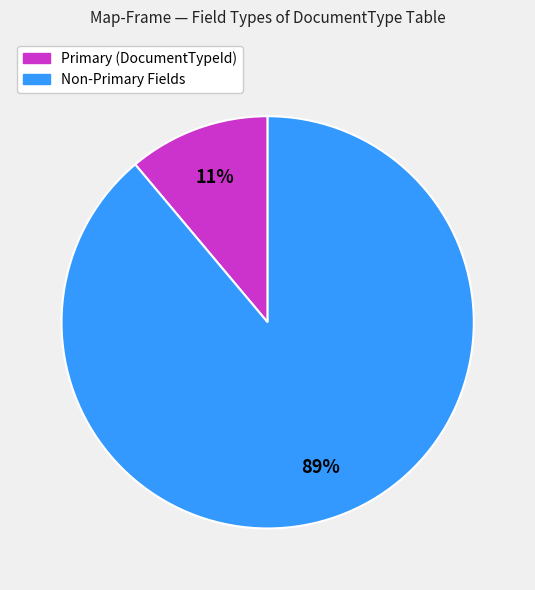

Is there a majority slice in this chart?

Yes